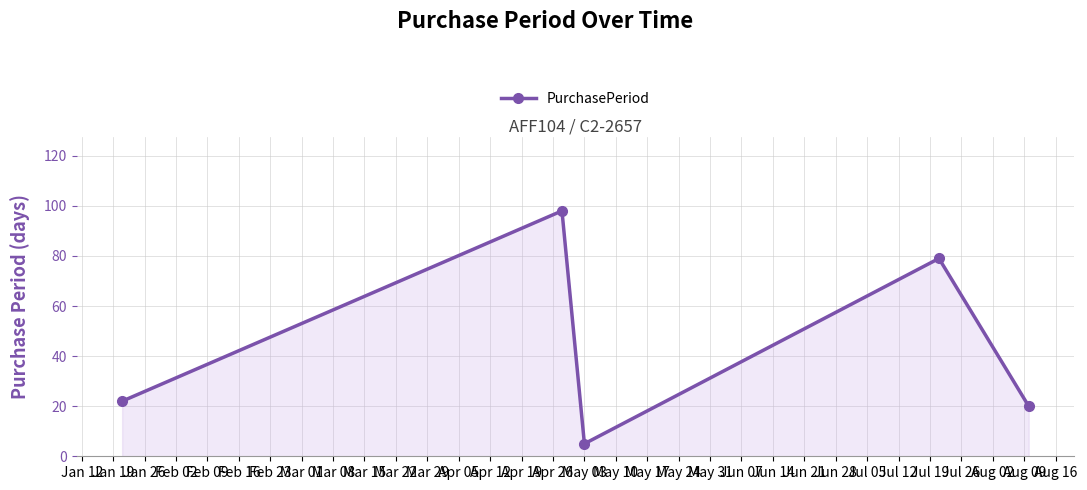

How many lines are shown in the chart?

1